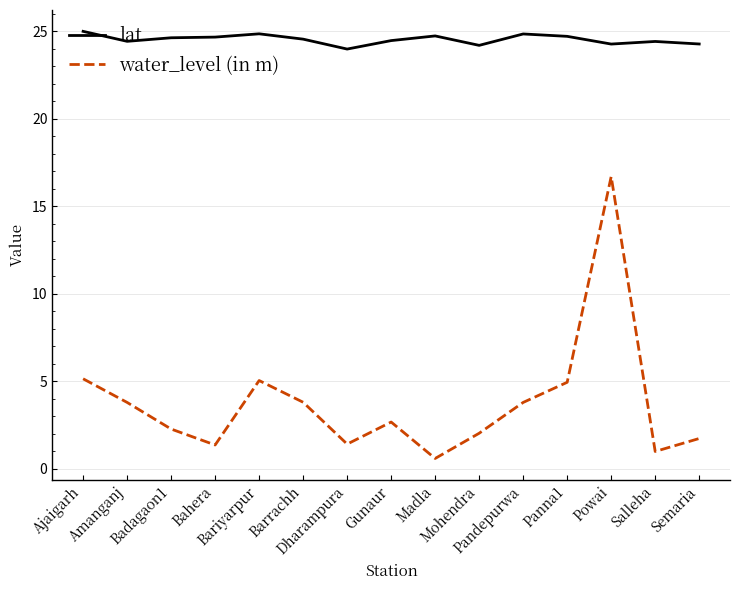

True or false: water_level (in m) and lat intersect in this chart.

False